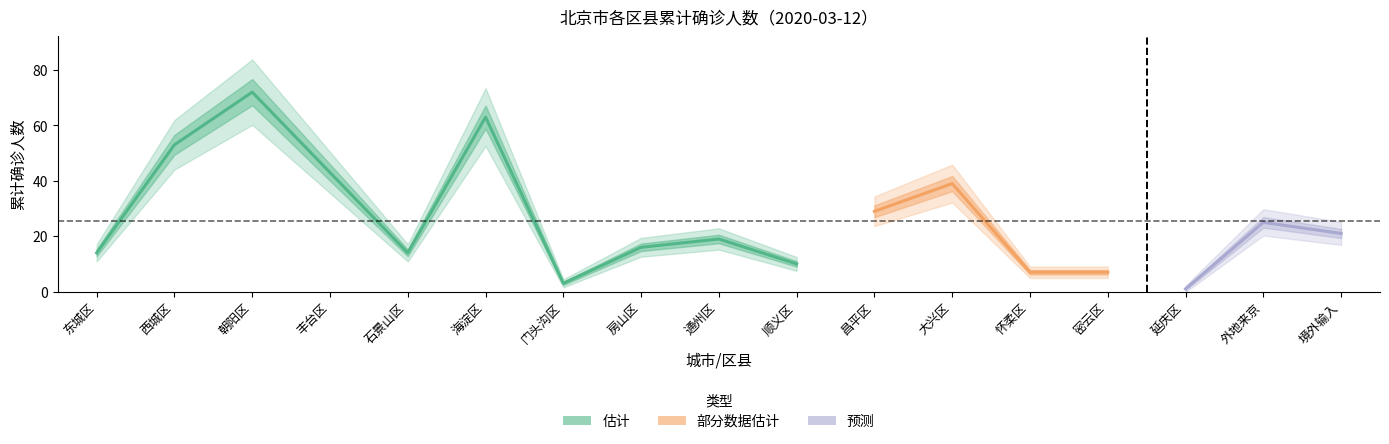

How many data points are above 19?

8